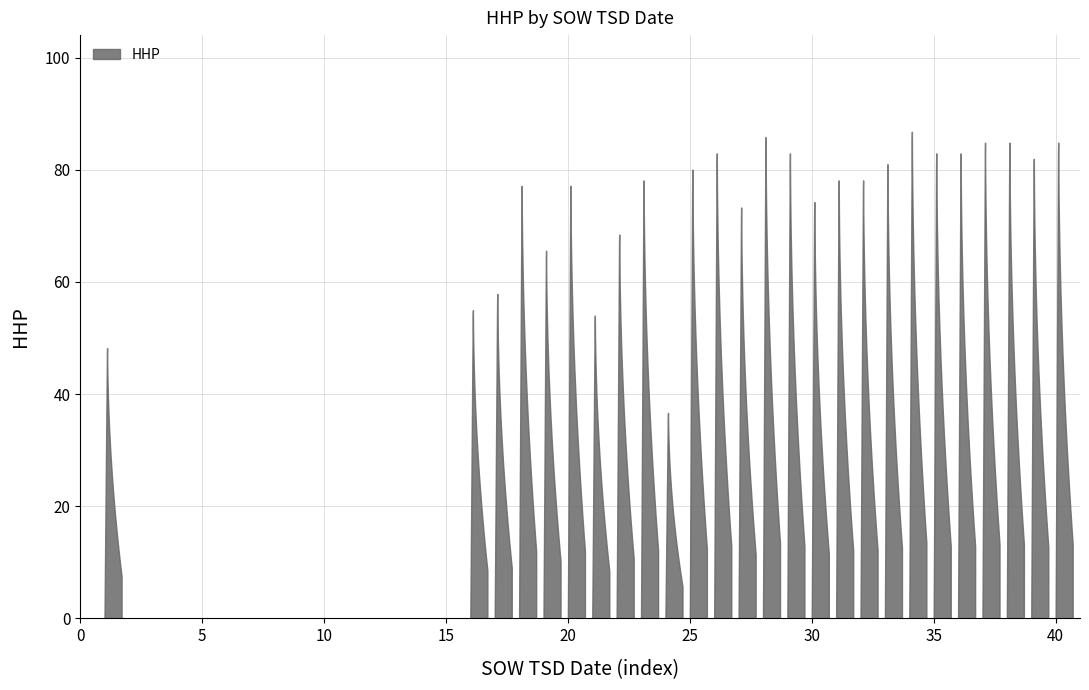

Does the chart have visible grid lines?

Yes